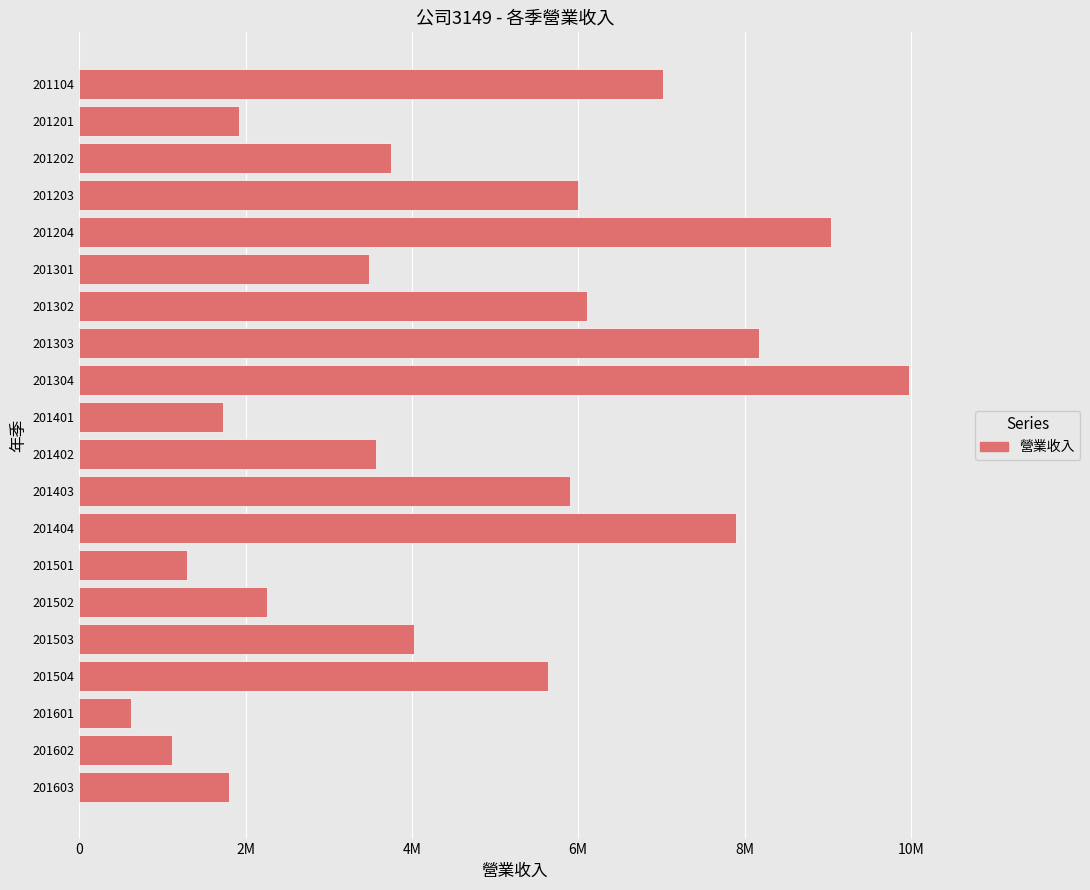

Does the chart contain any negative values?

No